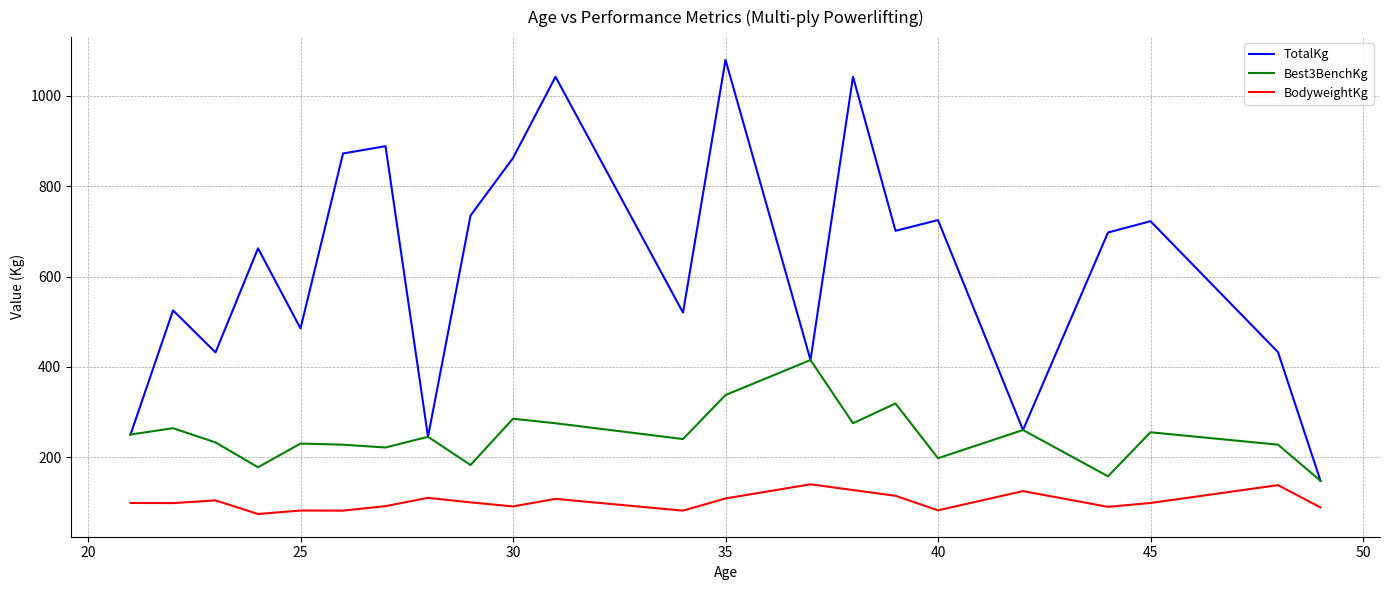

True or false: TotalKg and BodyweightKg cross at least once.

False